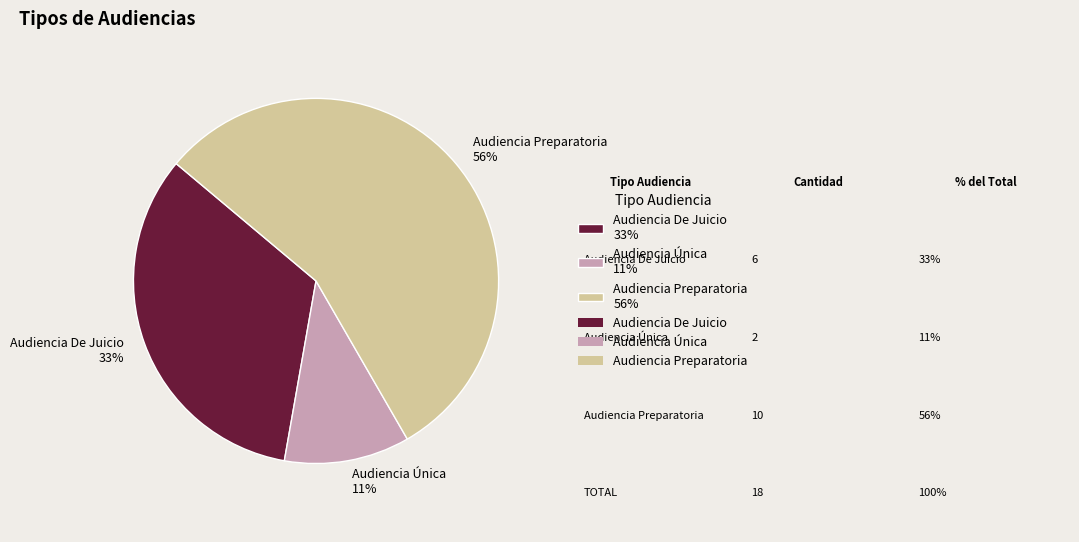

Count the number of slices in the pie.

3